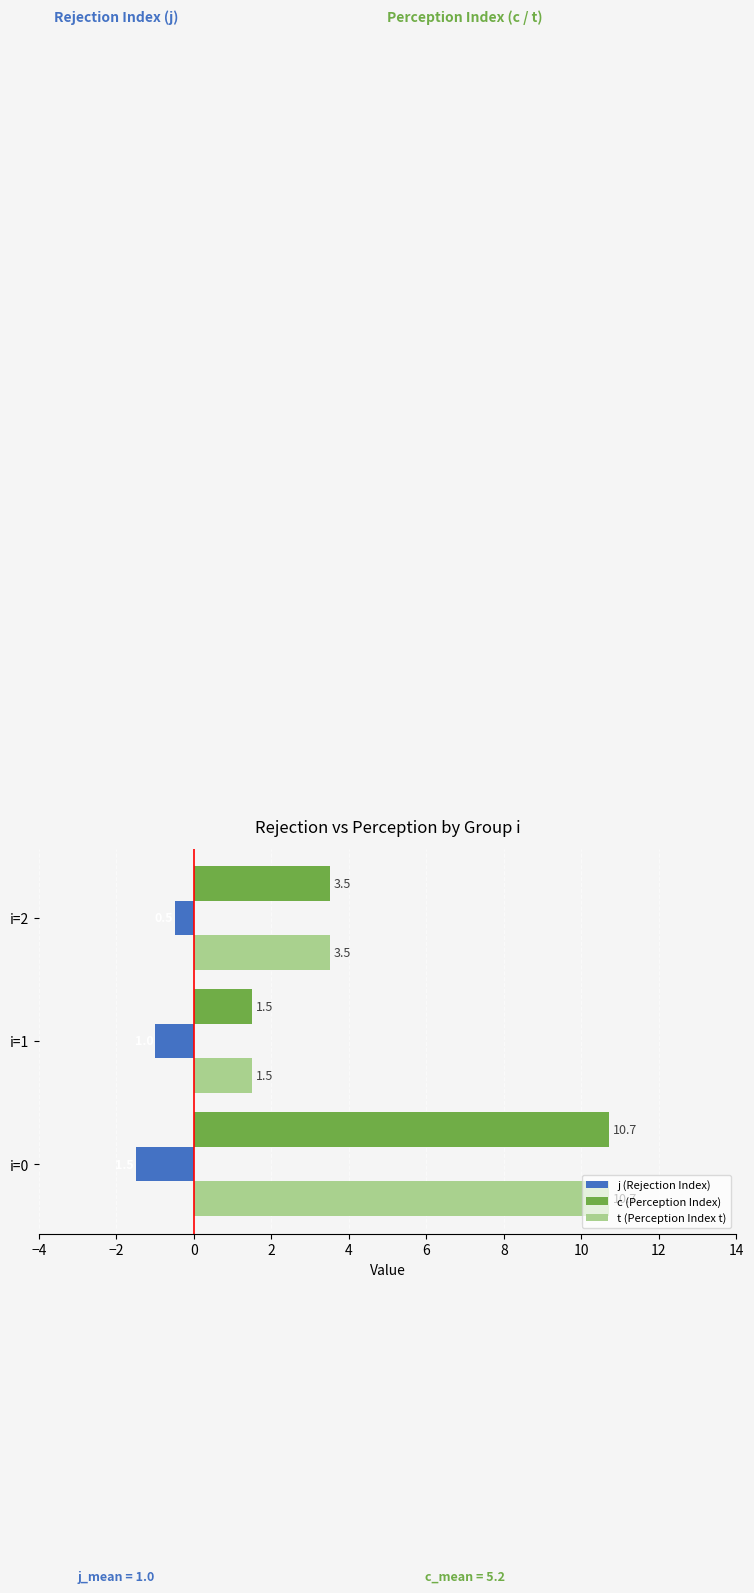

Which category has the highest value in the j (Rejection Index) series?

i=2